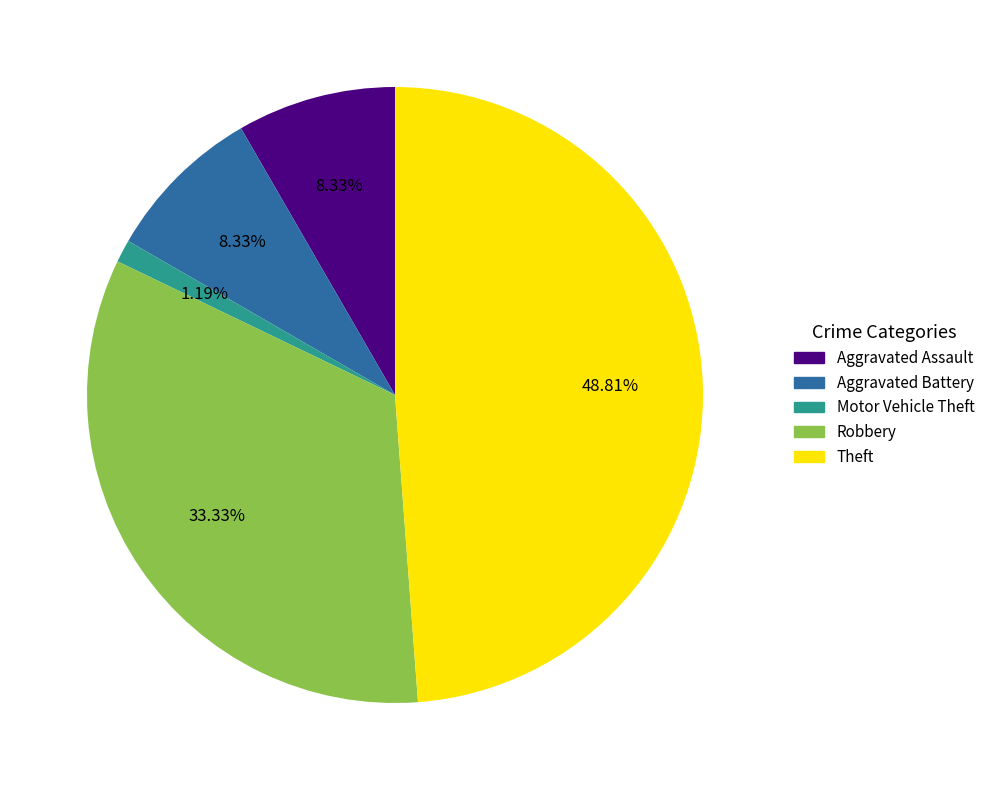

Is it true that Theft is 57% of the pie?

False